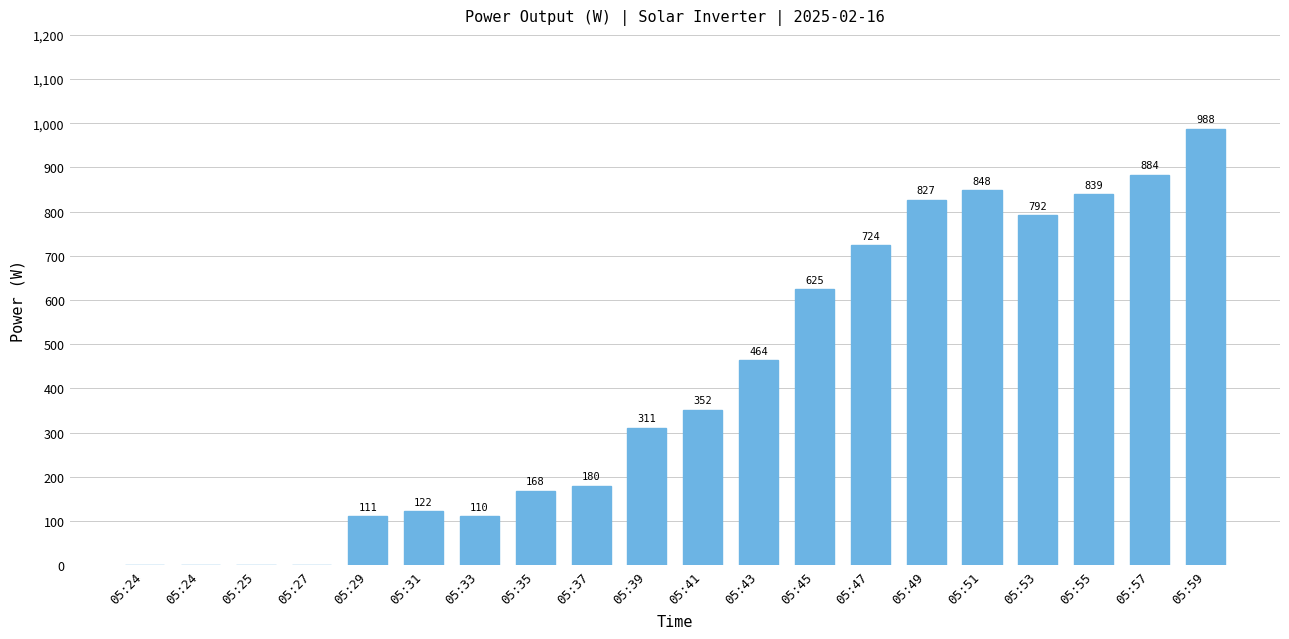

How many positive values are there?

16